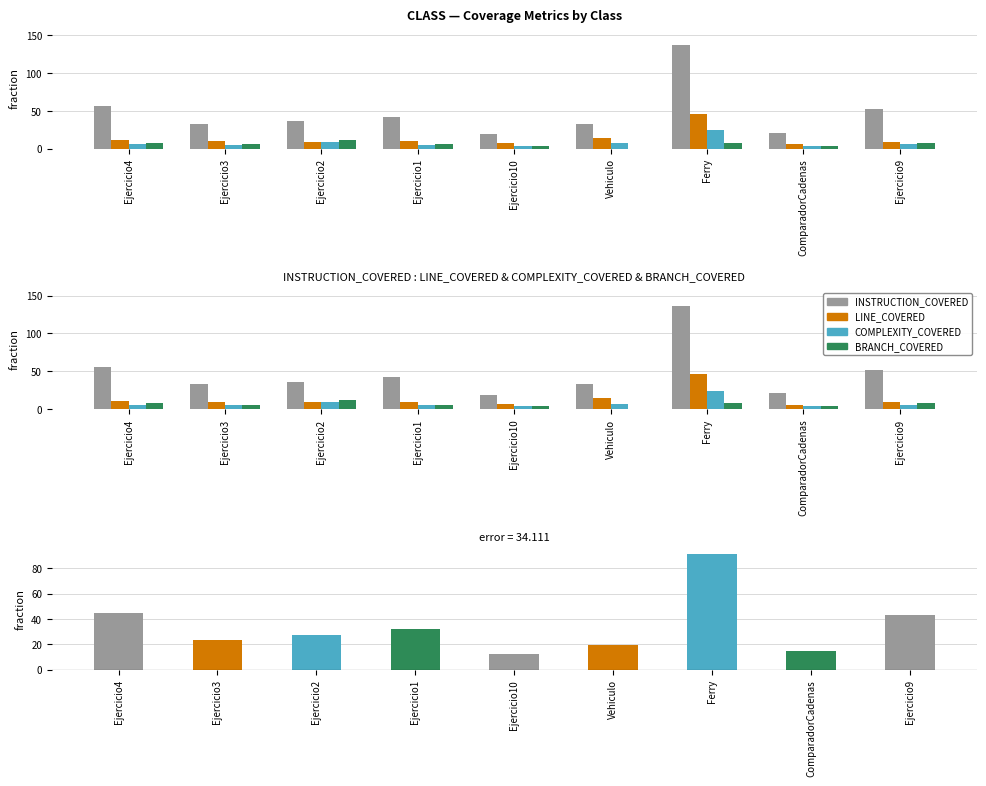

What is the value of the INSTRUCTION_COVERED bar at the 6th from the left?

33